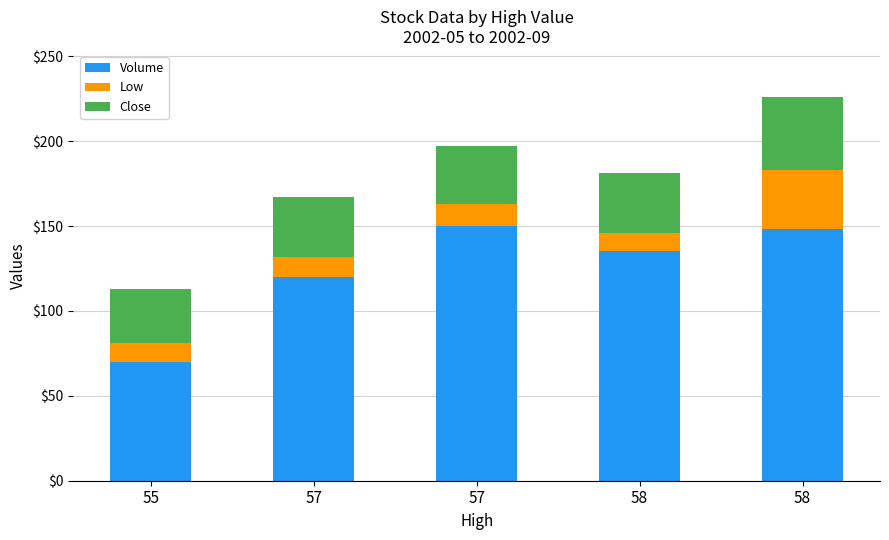

What value does the Low series have at 58, to the nearest 5?

10